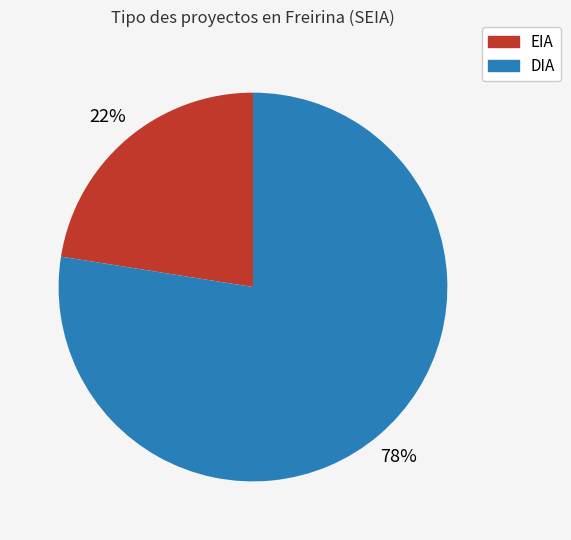

Is the sum of EIA and DIA greater than half?

Yes